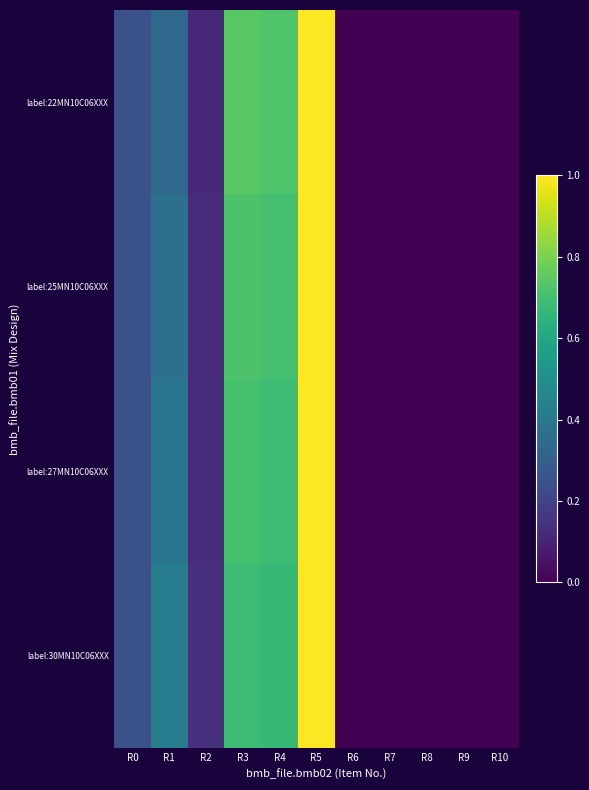

At which category is the sum across all series the highest?

R5